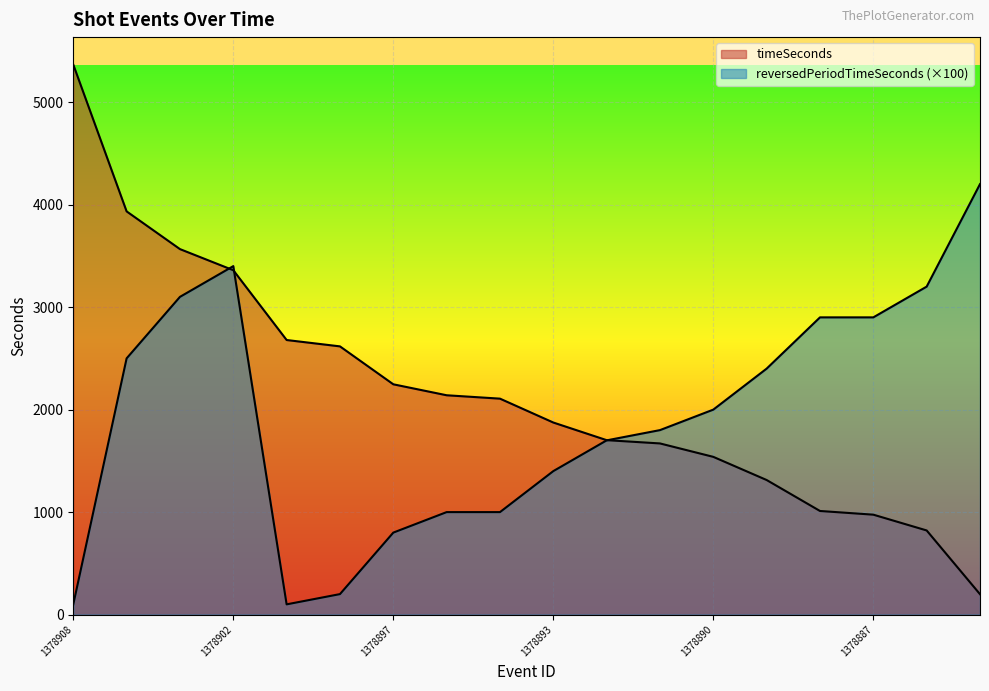

Which series has the largest total across all categories?

timeSeconds